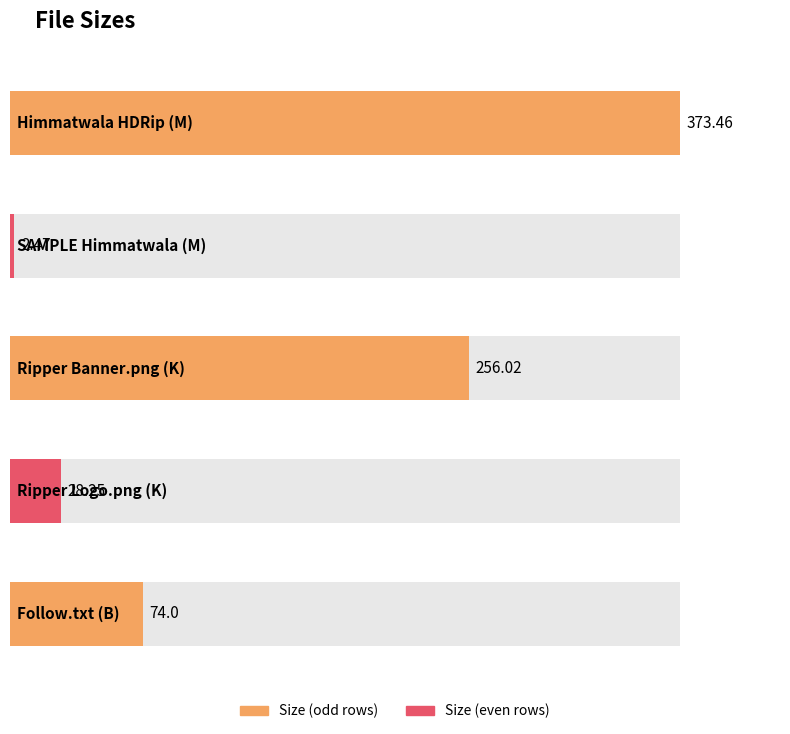

List the labels in order of value, largest first.

Himmatwala HDRip (M), Ripper Banner.png (K), Follow.txt (B), Ripper Logo.png (K), SAMPLE Himmatwala (M)